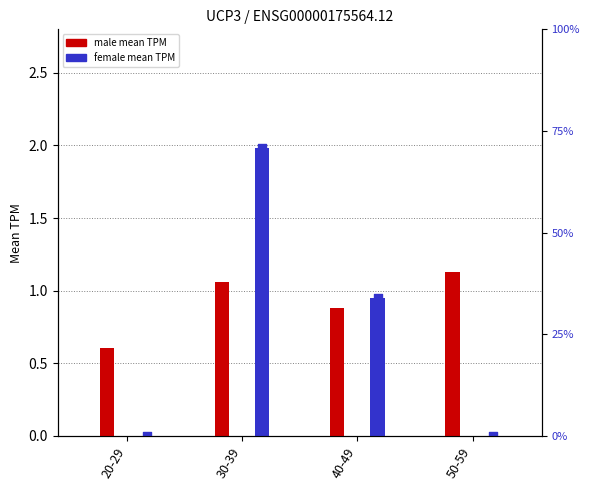

Which series has the largest total across all categories?

male